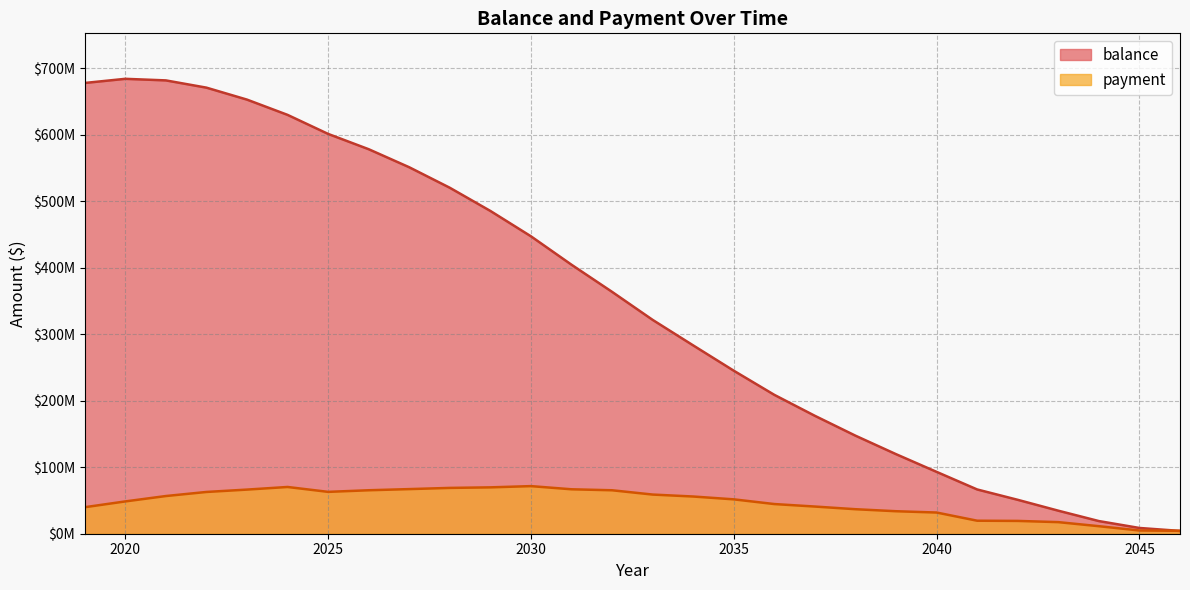

Where does the payment series first go above 55943662?

2021